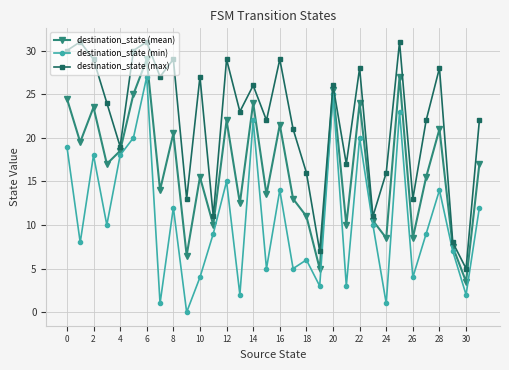

Rank the series by their maximum value, from highest to lowest.

destination_state (max), destination_state (mean), destination_state (min)